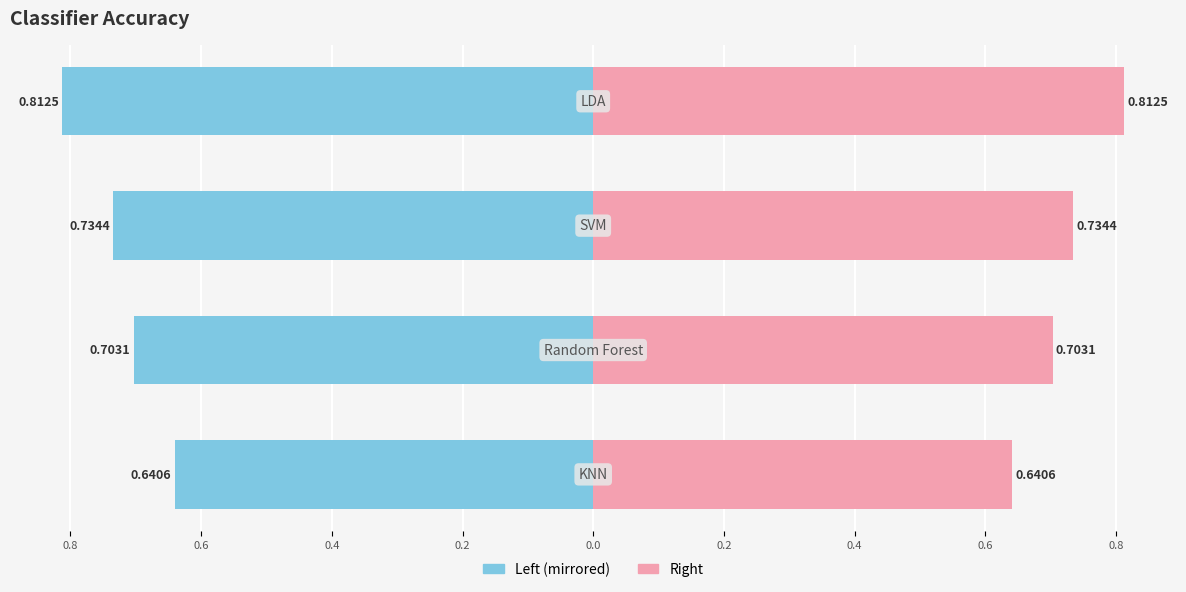

What is the difference between the second highest and minimum values in the Accuracy (Right) series?

0.1